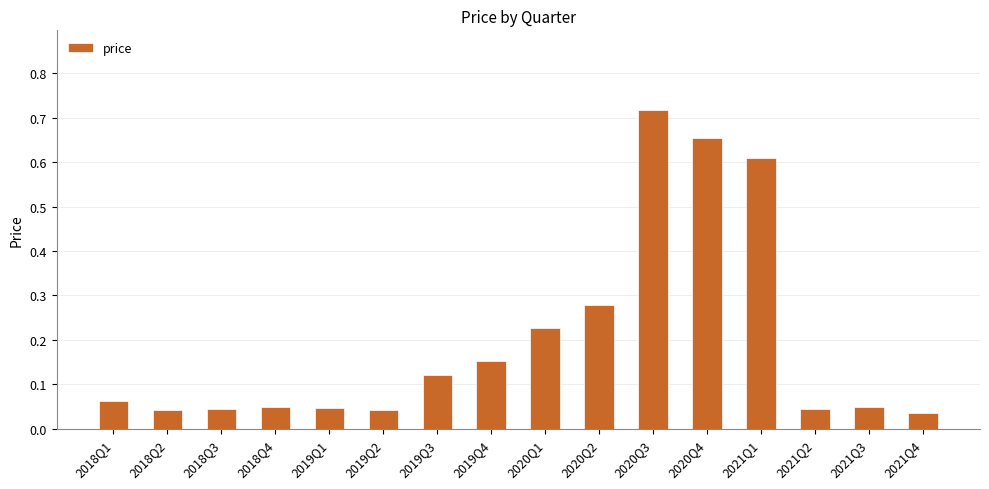

How many bars are there in total?

16